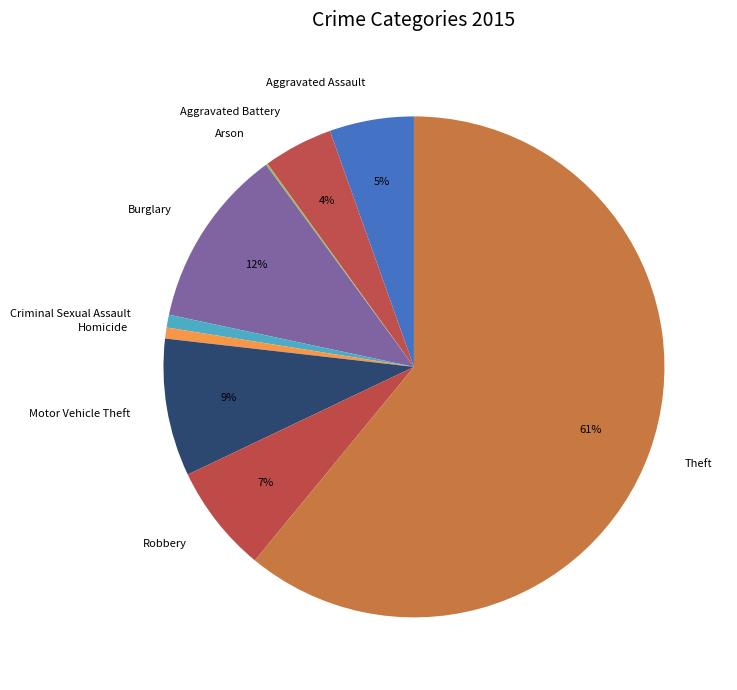

Do Homicide and Robbery together represent more than half of the pie?

No